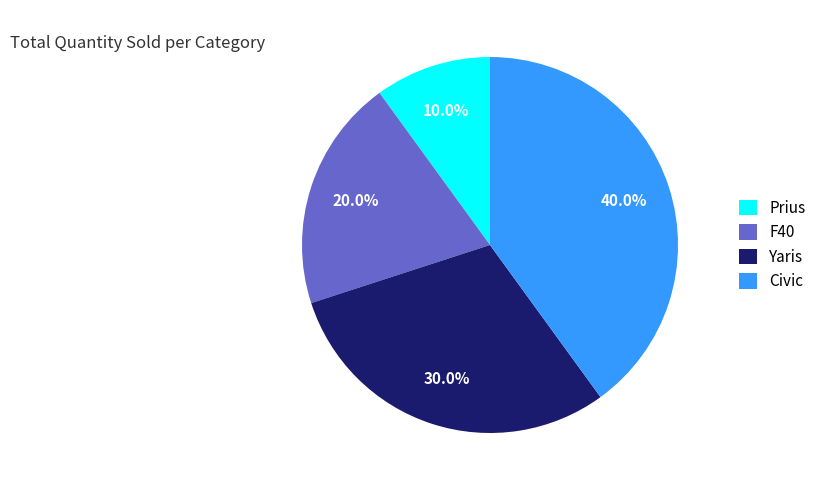

What percentage is the Yaris slice, to the nearest percent?

30%